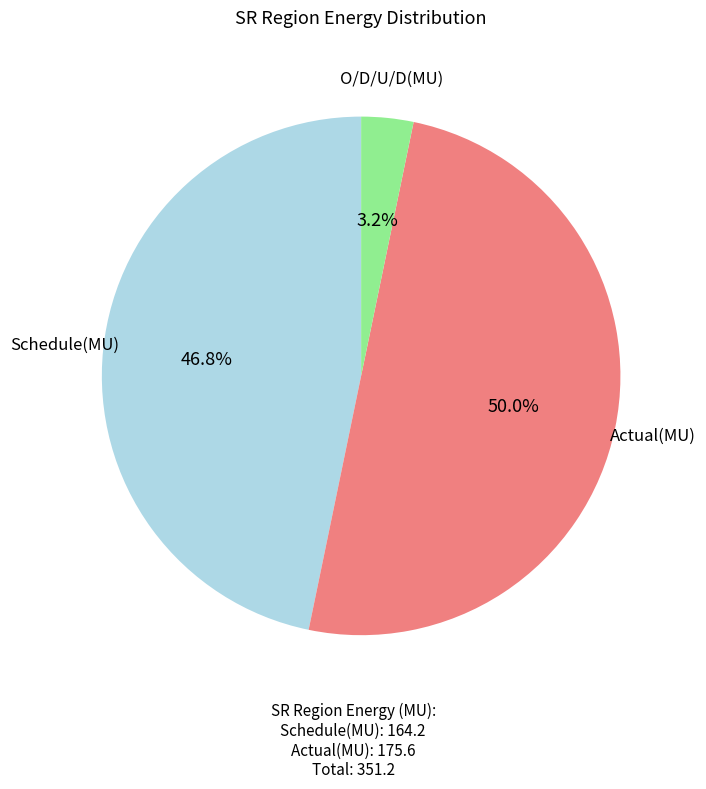

How many slices are in this pie chart?

3